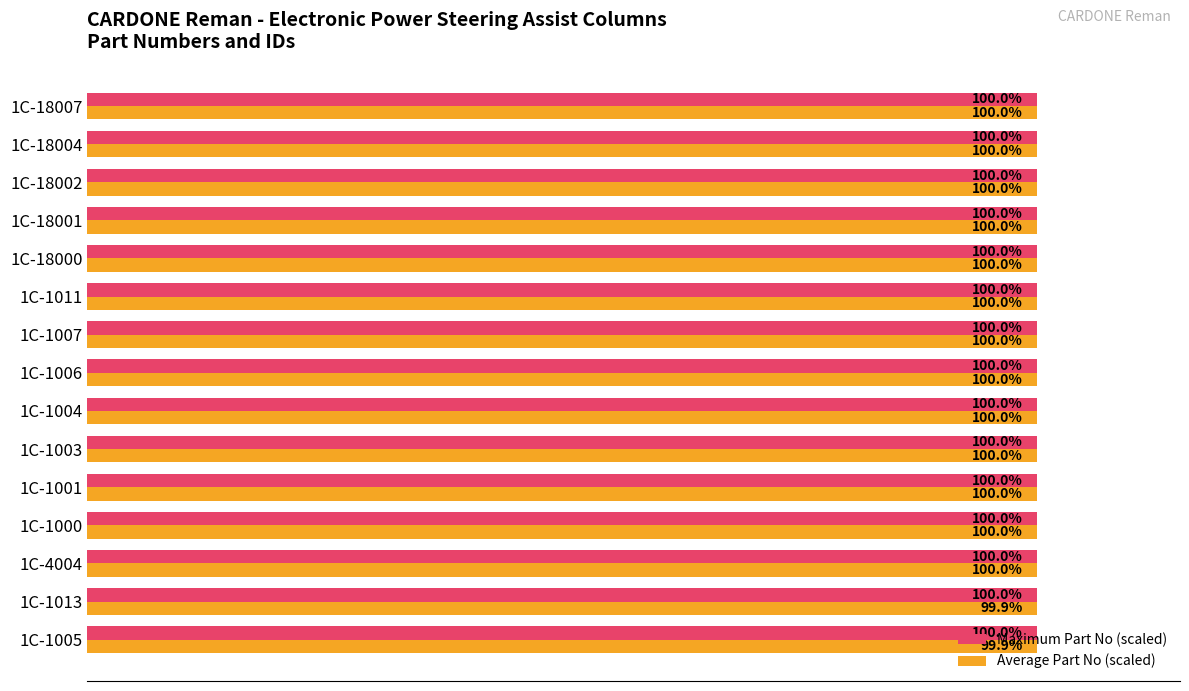

Between 1C-1013 and 1C-4004, which series saw the biggest shift?

Average Part No (scaled)